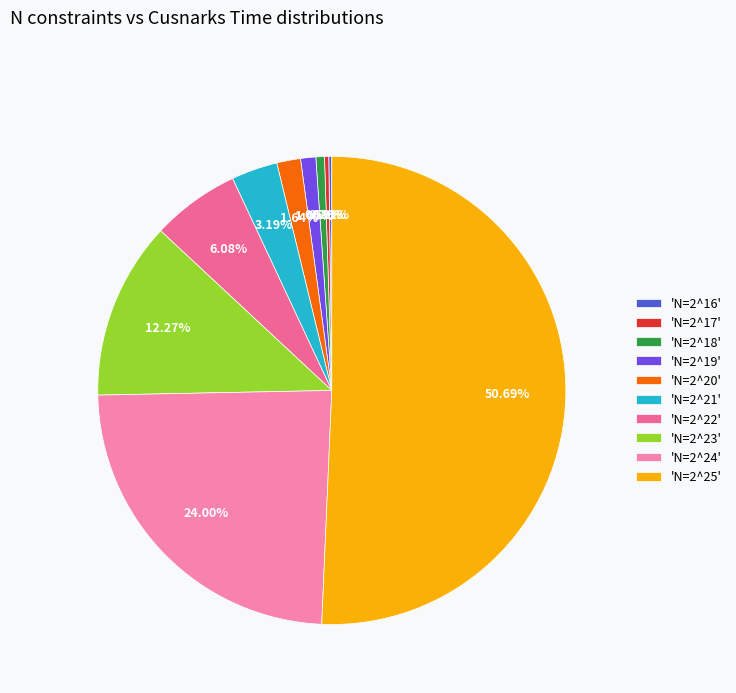

To the nearest percent, what is the difference between the largest and smallest slice percentages?

50%